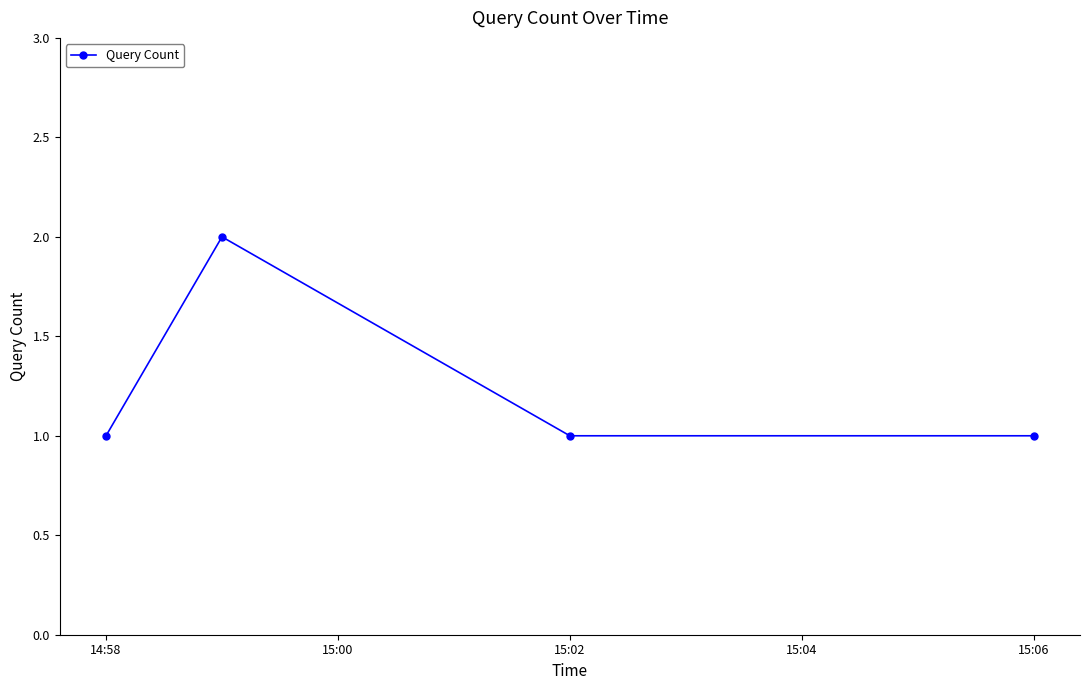

What is the sum of all values?

5